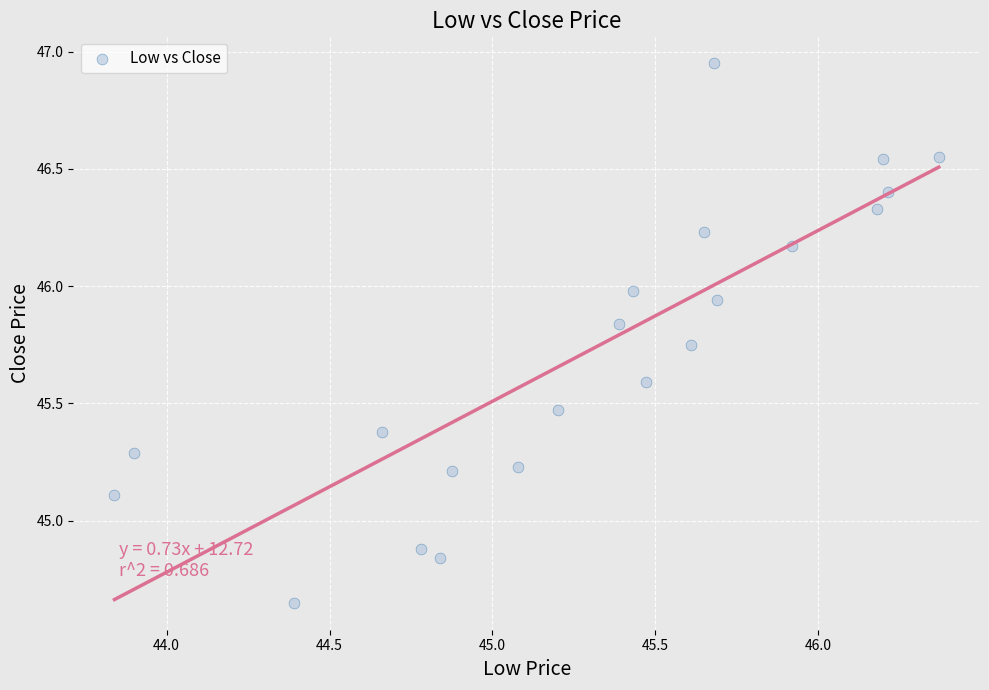

What is the range of Y values (max minus min)?

2.3